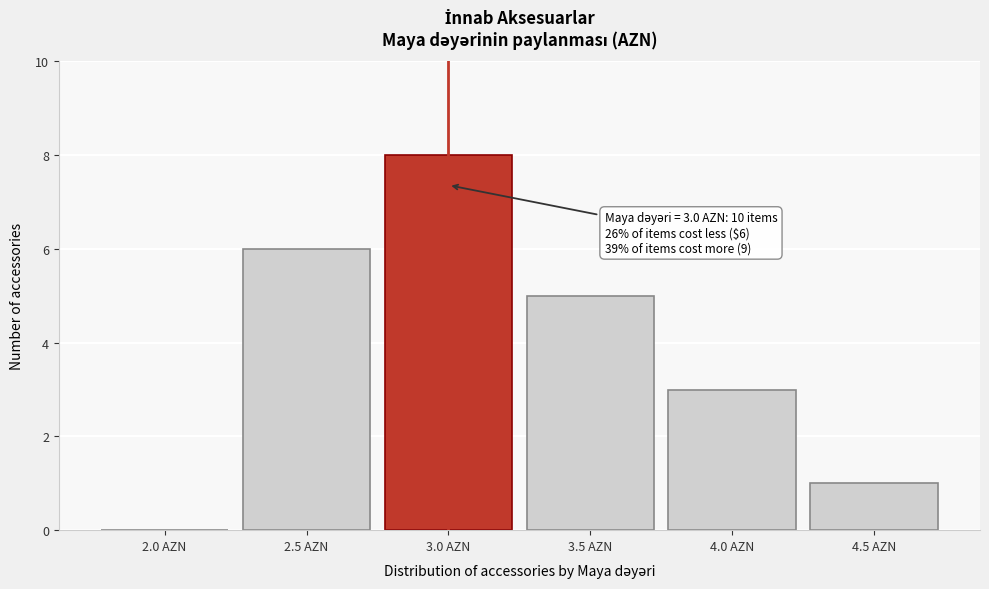

Reading left to right, what are all the values shown in this chart?

2.0 AZN=0	2.5 AZN=6	3.0 AZN=8	3.5 AZN=5	4.0 AZN=3	4.5 AZN=1